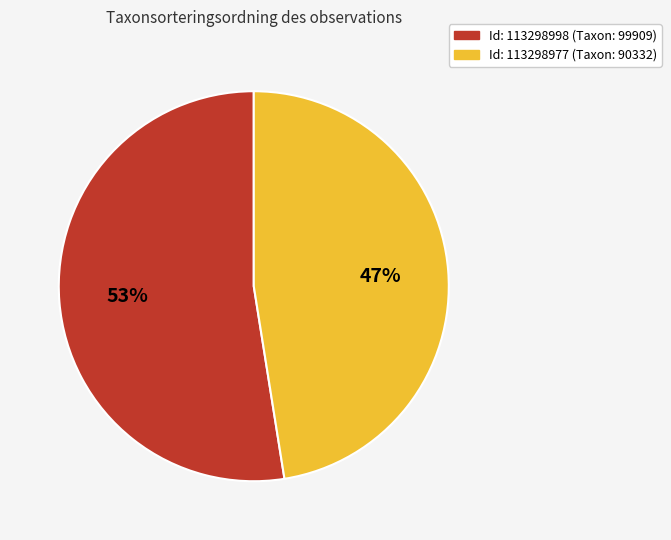

Does any single category account for the majority?

Yes